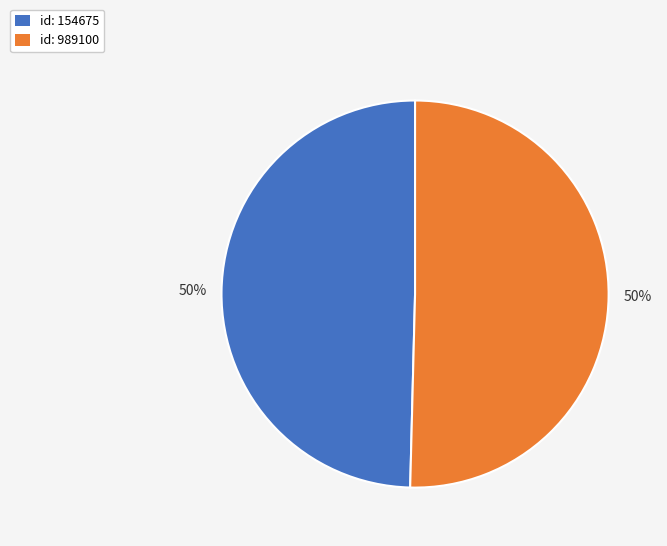

To the nearest percent, what portion does id: 154675 represent?

50%